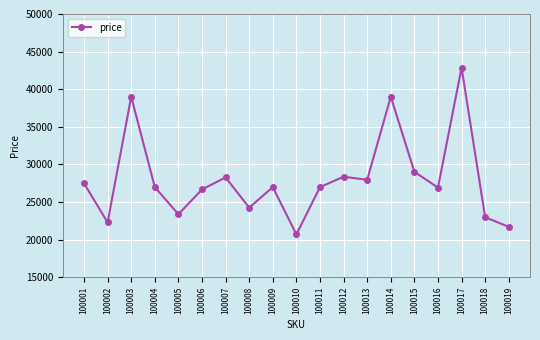

Read the value at 100009.

26977